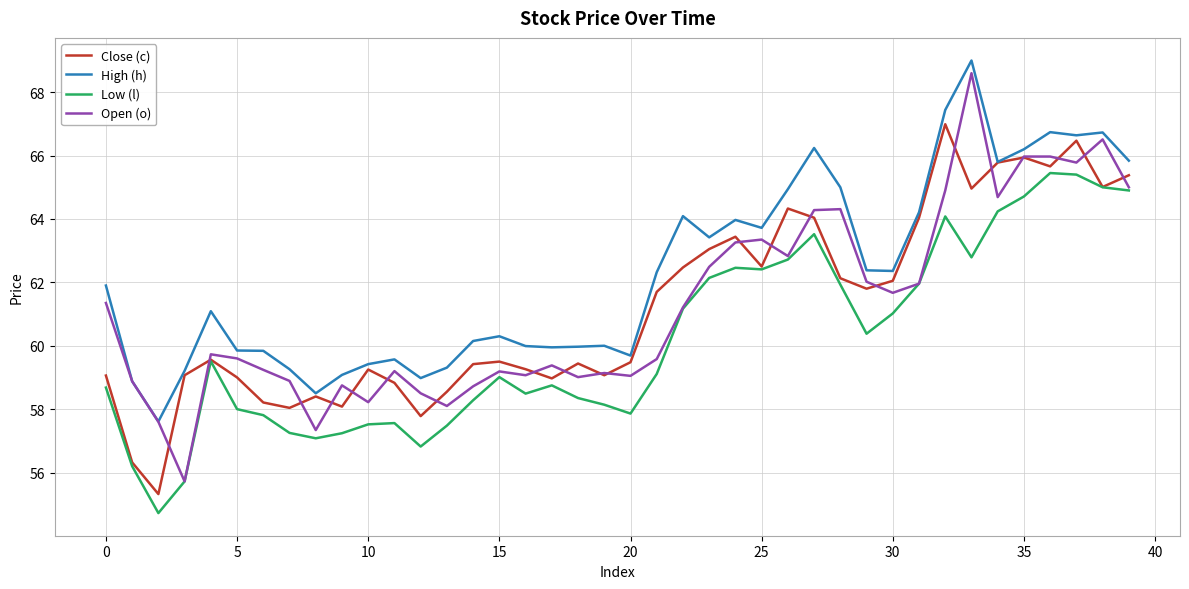

What is the maximum value for Open (o)?

68.6